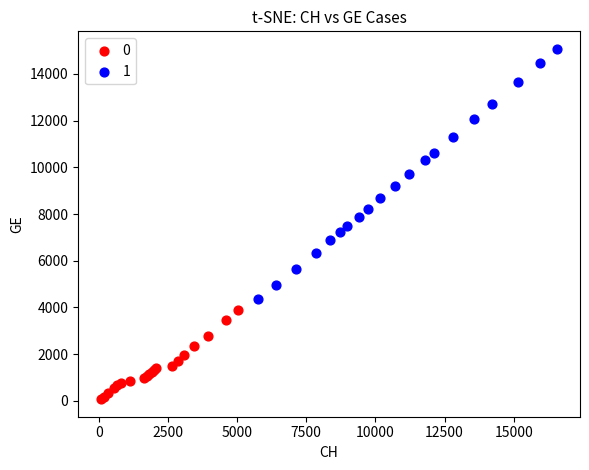

Which series has the widest spread of Y values?

1